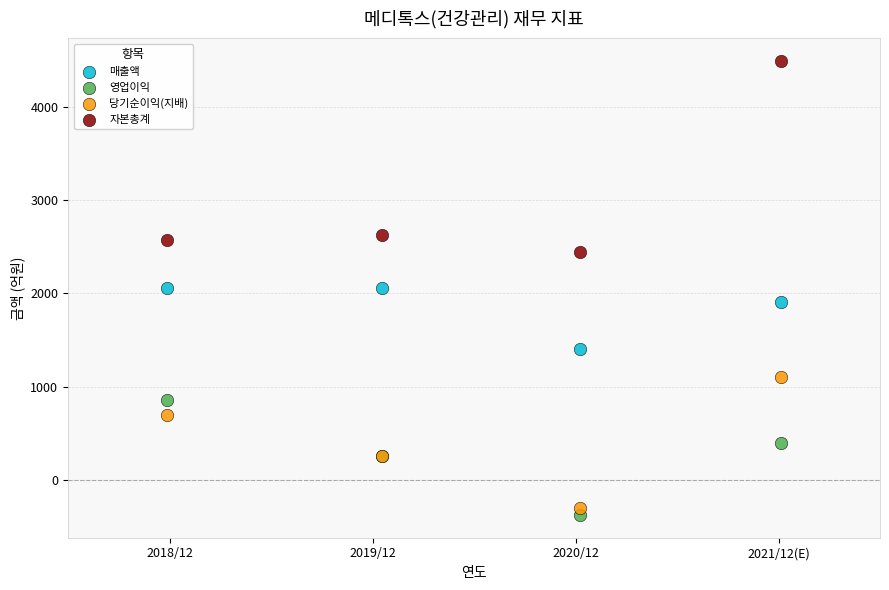

What are all the series names shown in the legend?

매출액, 영업이익, 당기순이익(지배), 자본총계